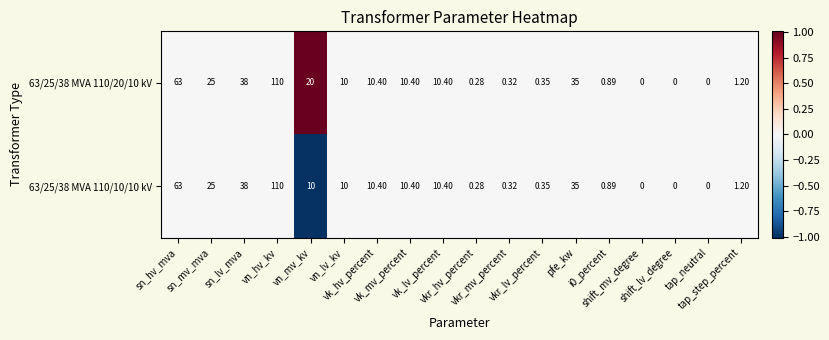

Reading left to right, extract all data points from this chart.

63/25/38 MVA 110/20/10 kV: sn_hv_mva=63	sn_mv_mva=25	sn_lv_mva=38	vn_hv_kv=110	vn_mv_kv=20	vn_lv_kv=10	vk_hv_percent=10	vk_mv_percent=10	vk_lv_percent=10	vkr_hv_percent=0	vkr_mv_percent=0	vkr_lv_percent=0	pfe_kw=35	i0_percent=1	shift_mv_degree=0	shift_lv_degree=0	tap_neutral=0	tap_step_percent=1
63/25/38 MVA 110/10/10 kV: sn_hv_mva=63	sn_mv_mva=25	sn_lv_mva=38	vn_hv_kv=110	vn_mv_kv=10	vn_lv_kv=10	vk_hv_percent=10	vk_mv_percent=10	vk_lv_percent=10	vkr_hv_percent=0	vkr_mv_percent=0	vkr_lv_percent=0	pfe_kw=35	i0_percent=1	shift_mv_degree=0	shift_lv_degree=0	tap_neutral=0	tap_step_percent=1